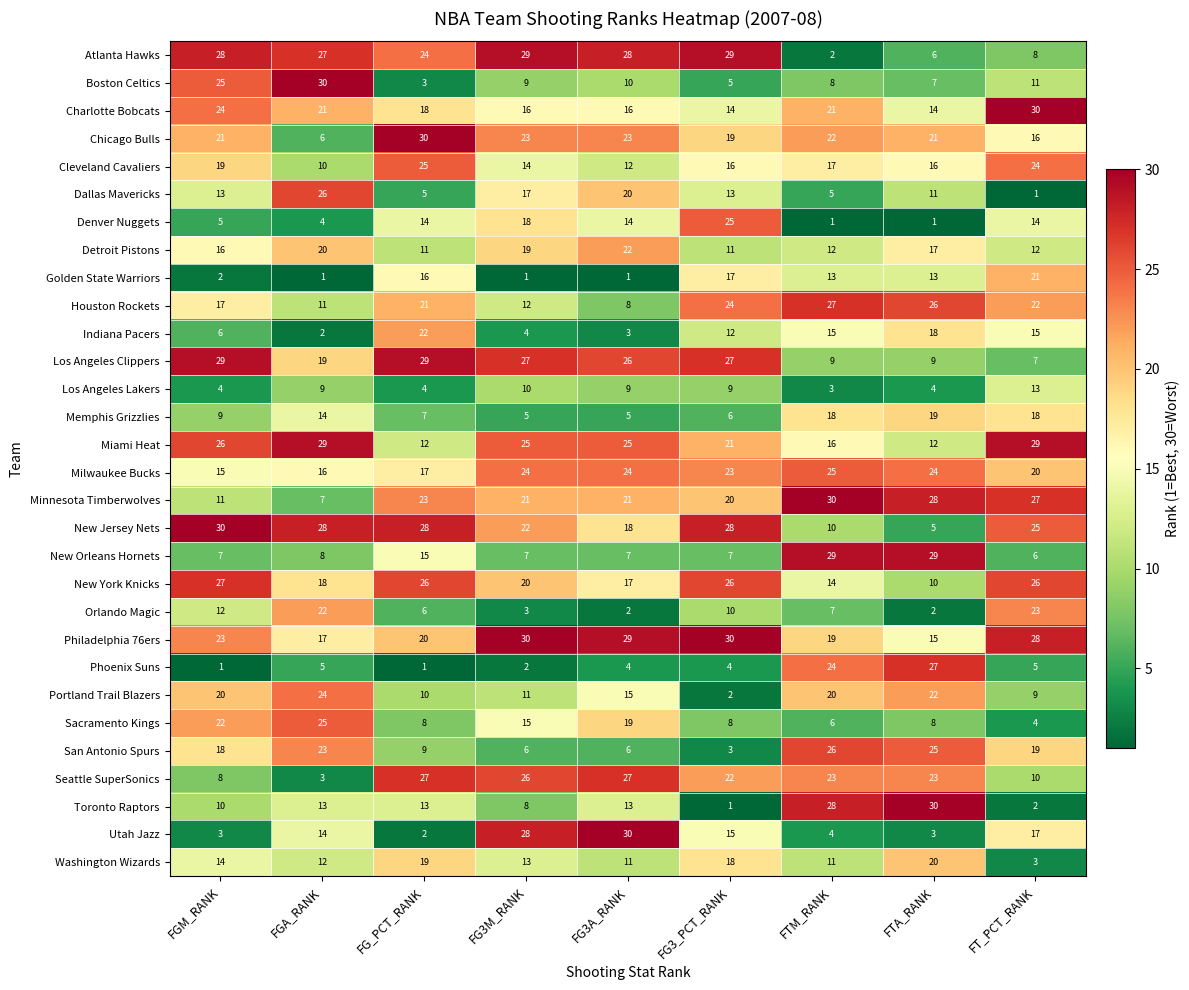

What is the average value of the Memphis Grizzlies series?

11